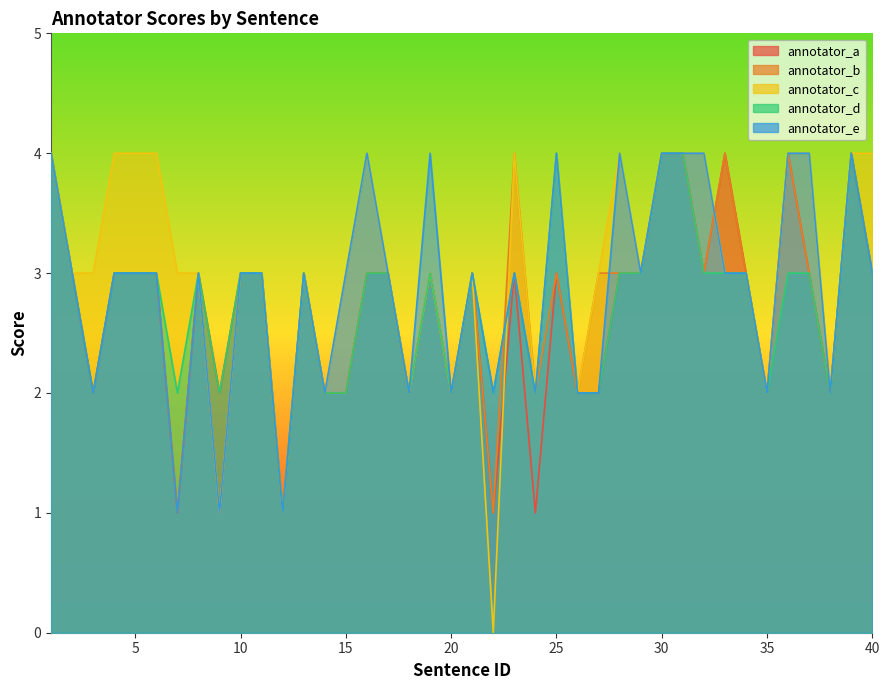

The value of annotator_e at 29 is 3. True or false?

True